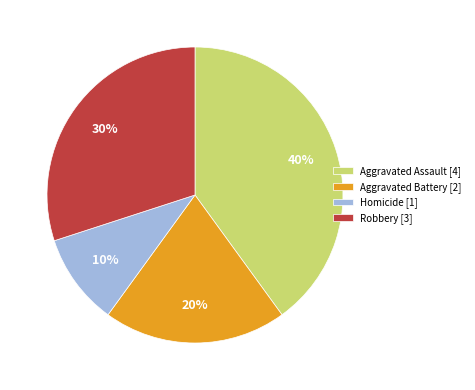

To the nearest percent, what portion does Aggravated Battery represent?

20%